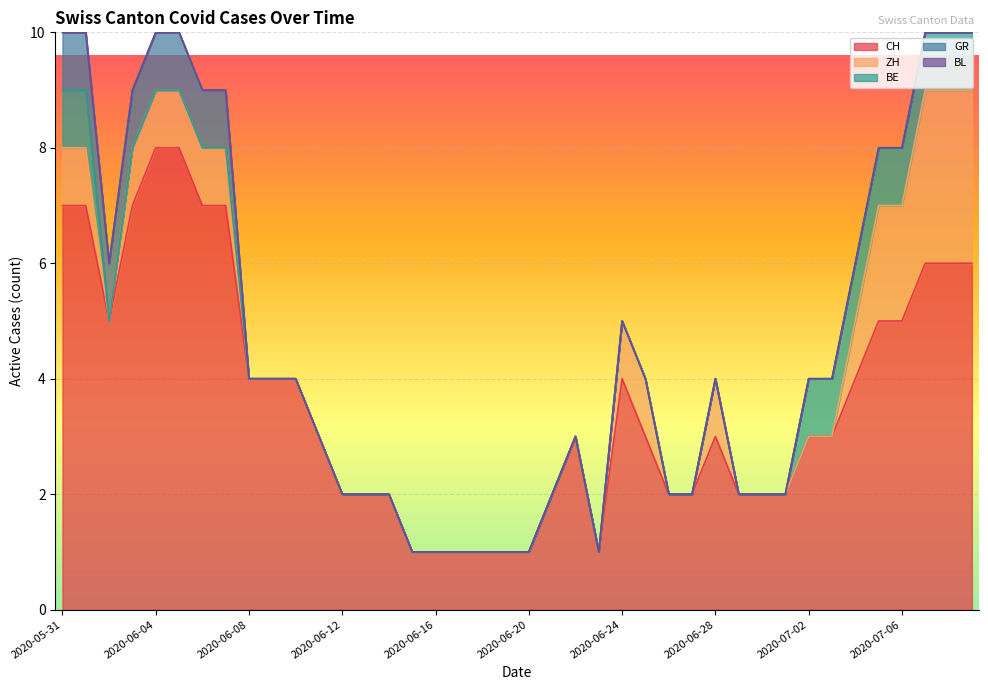

What is the total value across all series at 2020-06-06?

9